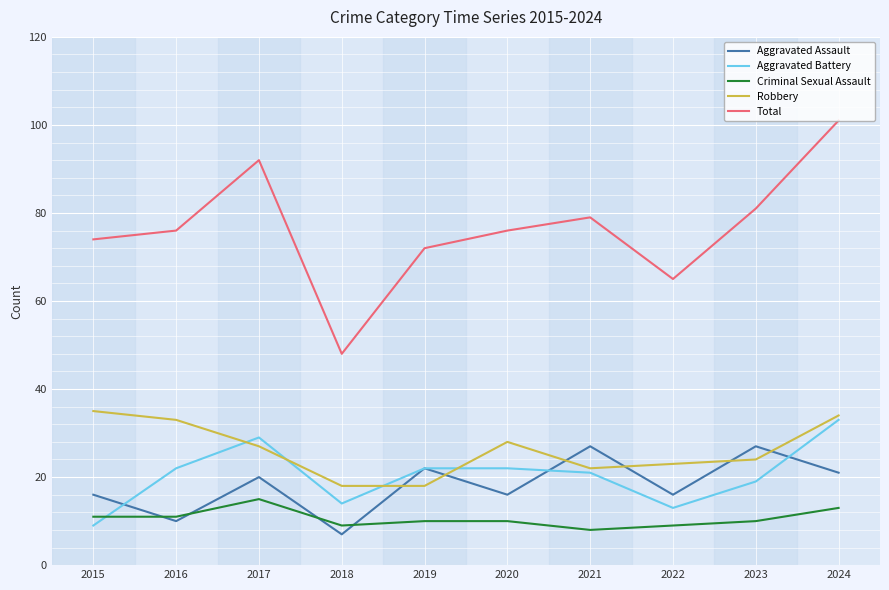

How many times do Robbery and Aggravated Assault cross each other?

6